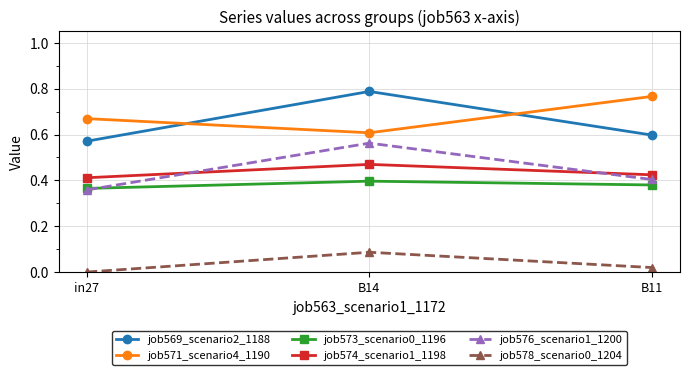

What is the label of the 3rd point from the right?

in27